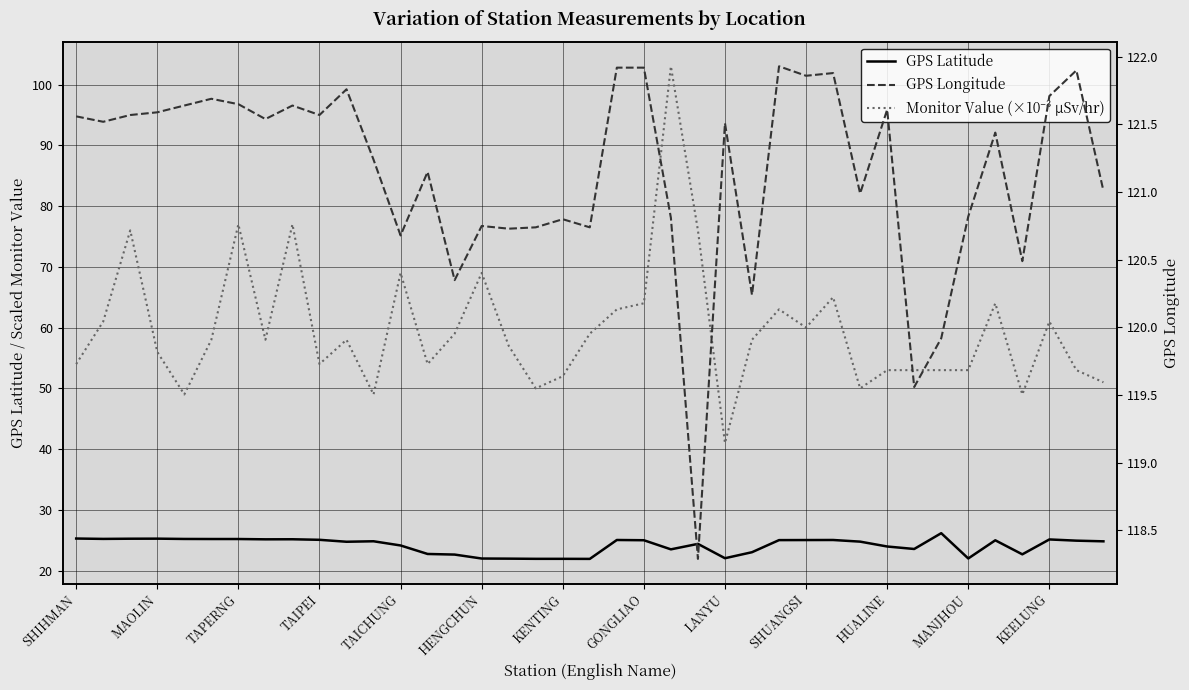

In GPS Latitude, how many points are lower than both neighbors (excluding endpoints)?

9